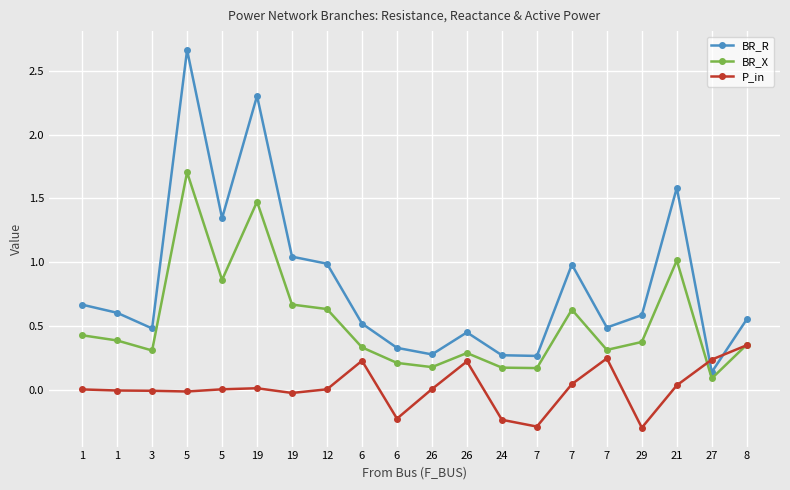

How many interior local valleys does the BR_R series have?

6